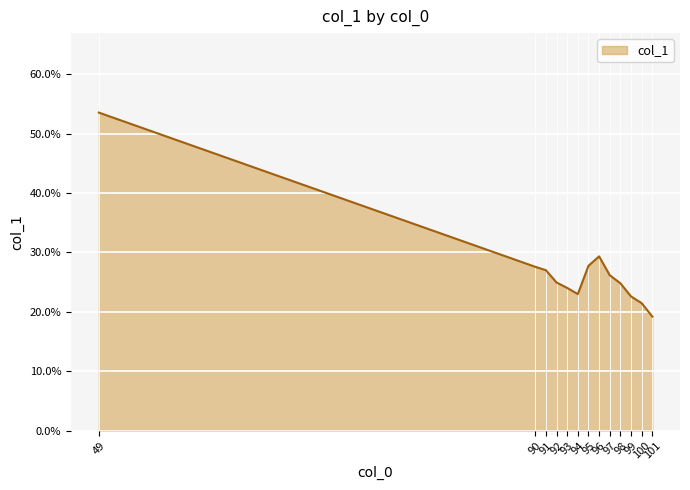

Does the chart display data point markers on the line(s)?

No